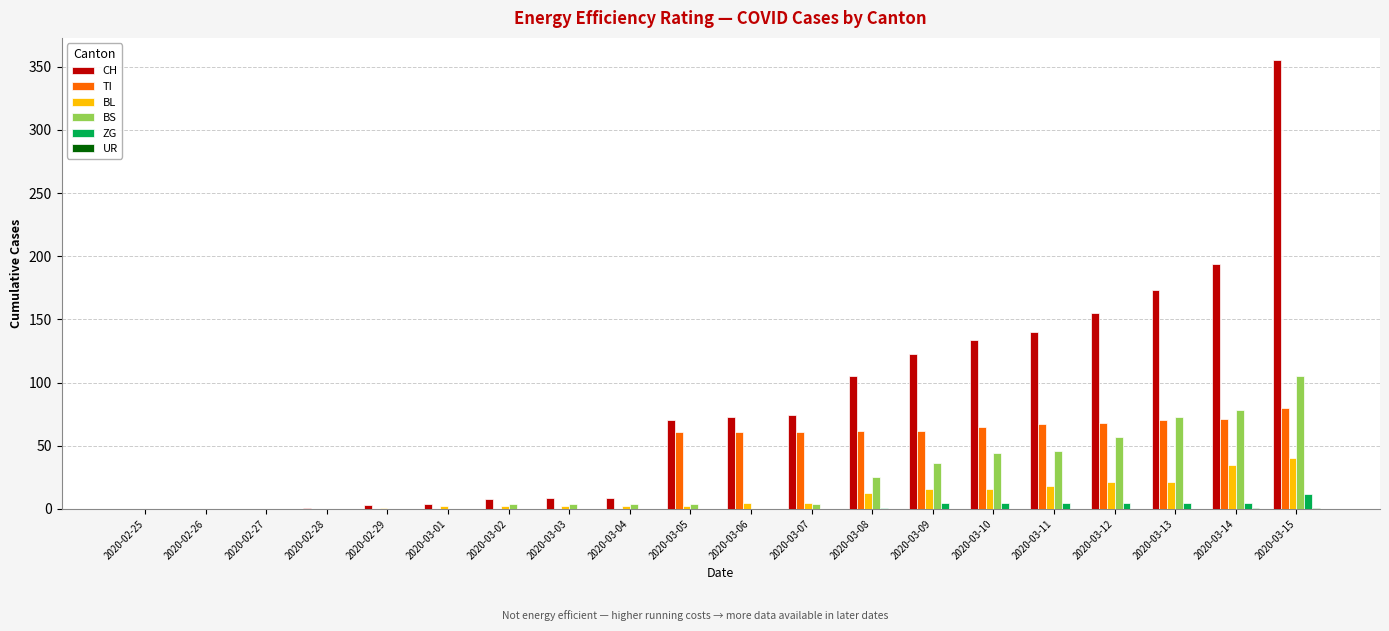

How many data points does each series have?

20